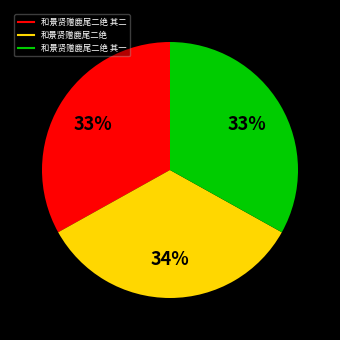

To the nearest percent, what is the average slice percentage?

33%